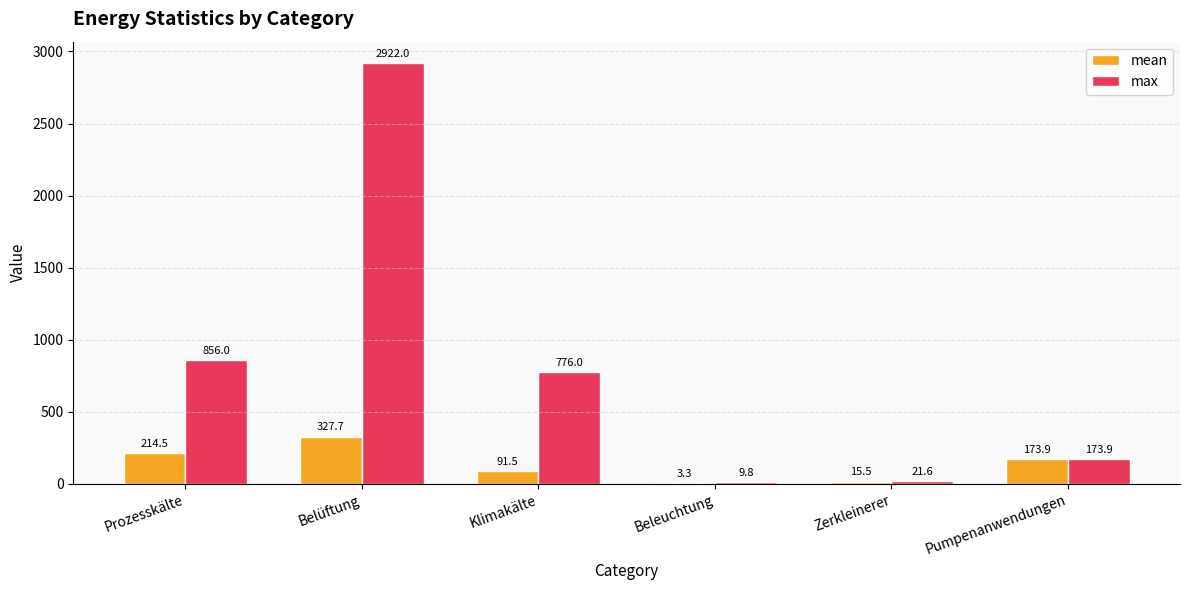

What value does the mean series have at Klimakälte?

91.5